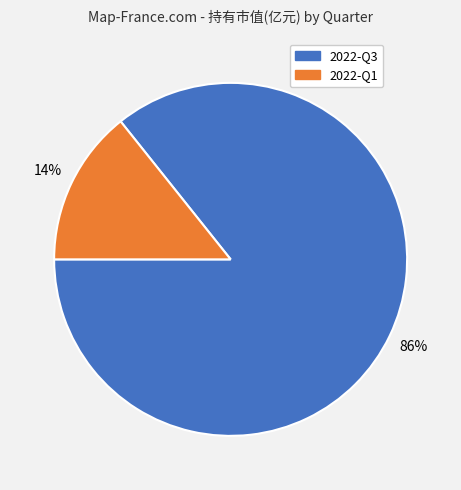

Combined, do 2022-Q3 and 2022-Q1 account for over 50%?

Yes